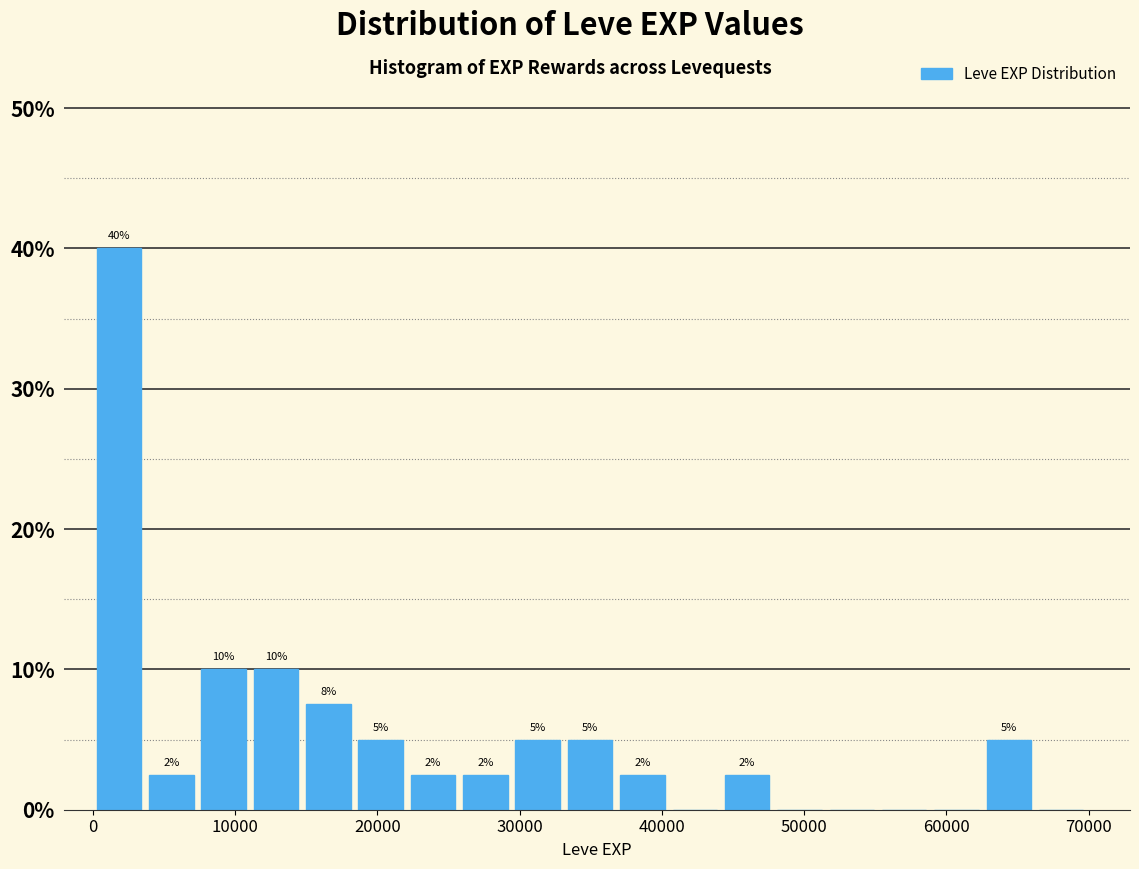

Around what value on the x-axis is the tallest bar? Give the approximate position of its centre, as read against the axis.

2000